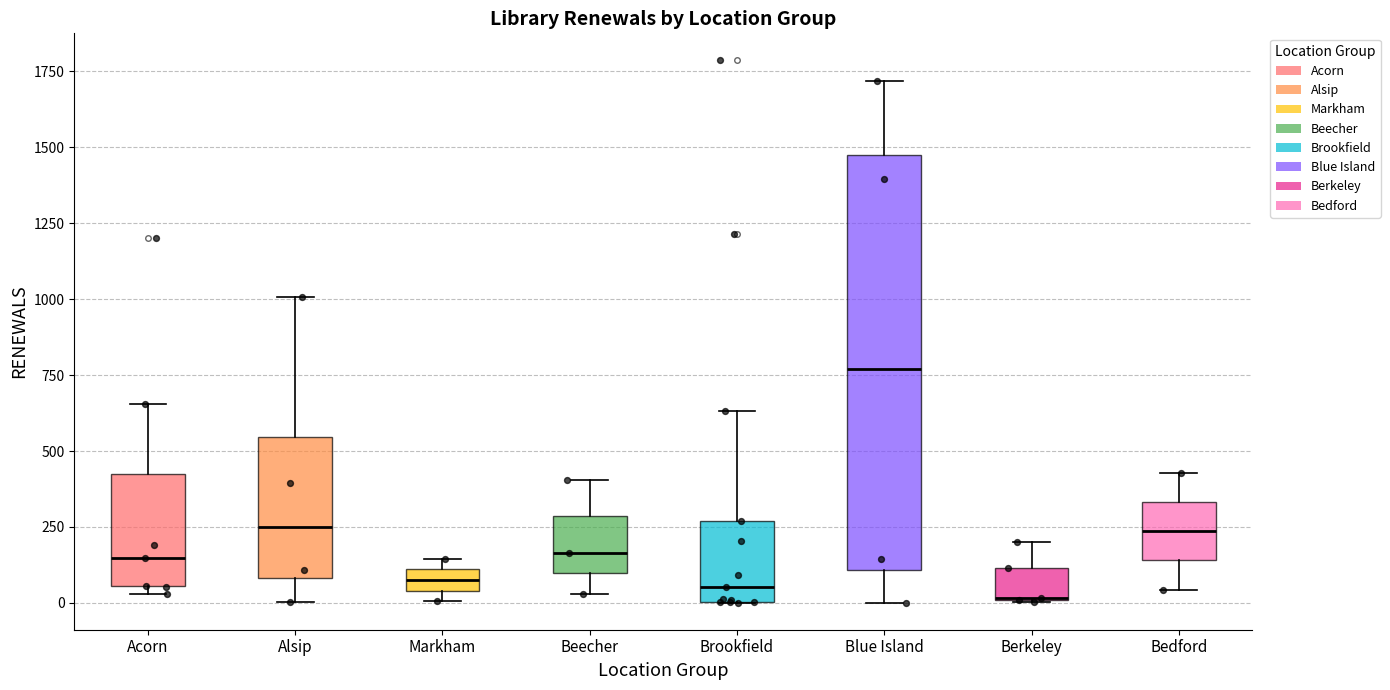

Where is the upper edge of the box for Alsip on the y-axis? The values are not printed on the chart, so give them approximately, as read against the axis.

550